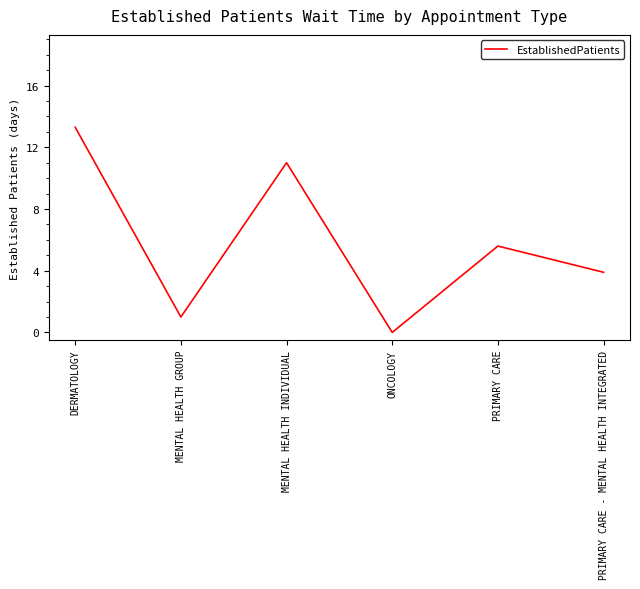

Where is the first local minimum?

MENTAL HEALTH GROUP